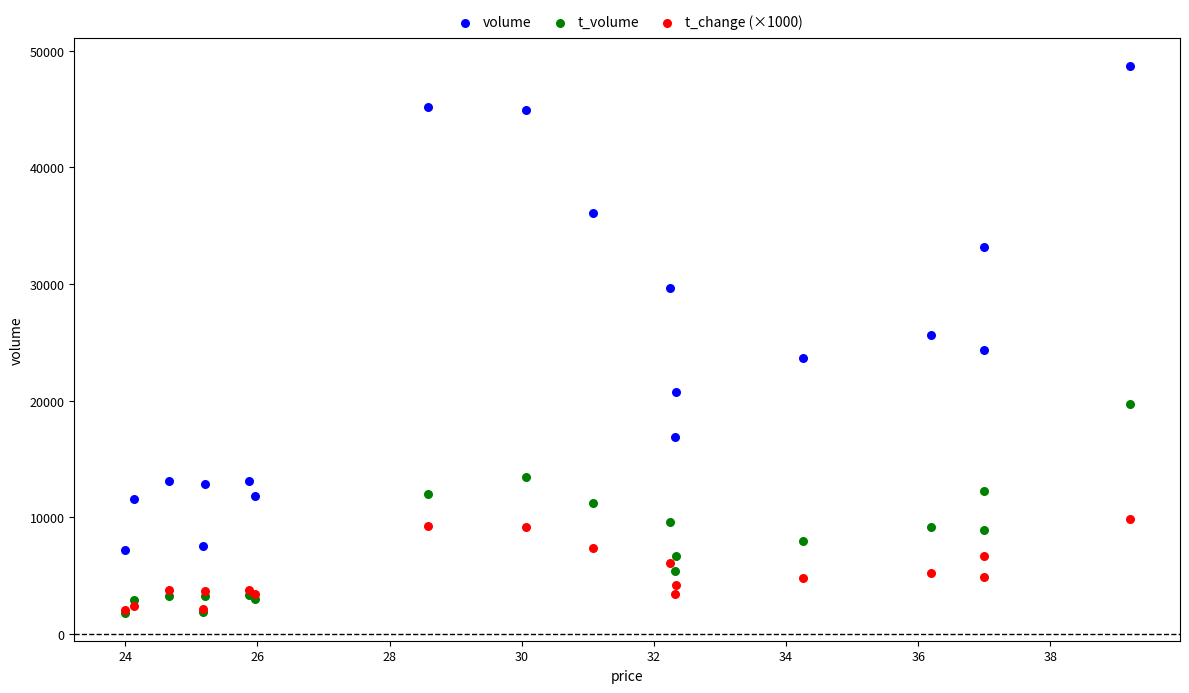

What are all the series names shown in the legend?

volume, t_volume, t_change (×1000)